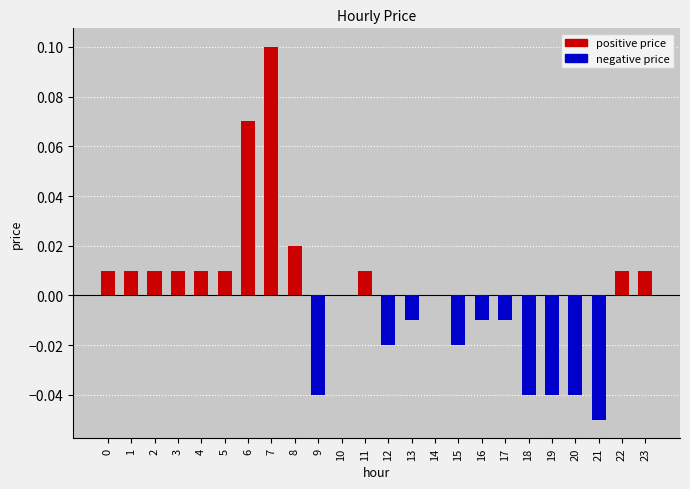

The value at 17 is -0.0. True or false?

True